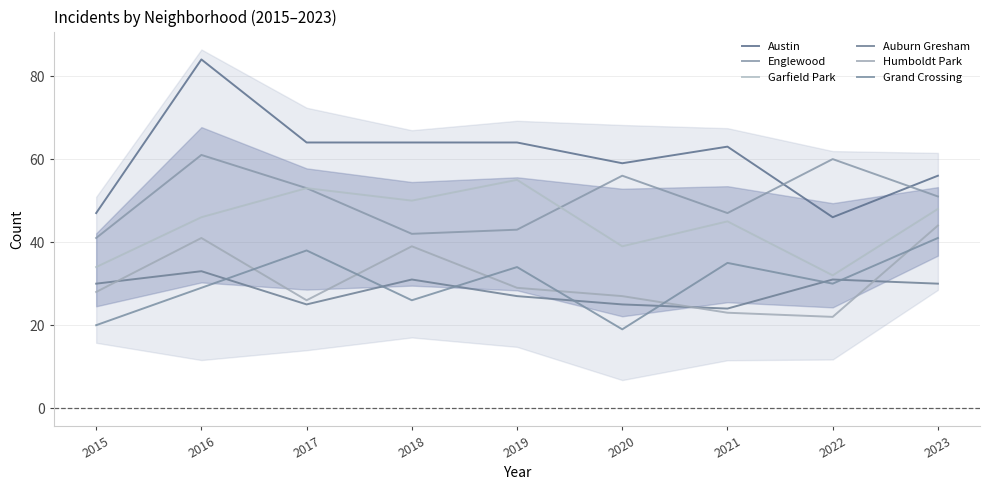

What is the spread (max minus min) of values at 2017?

39